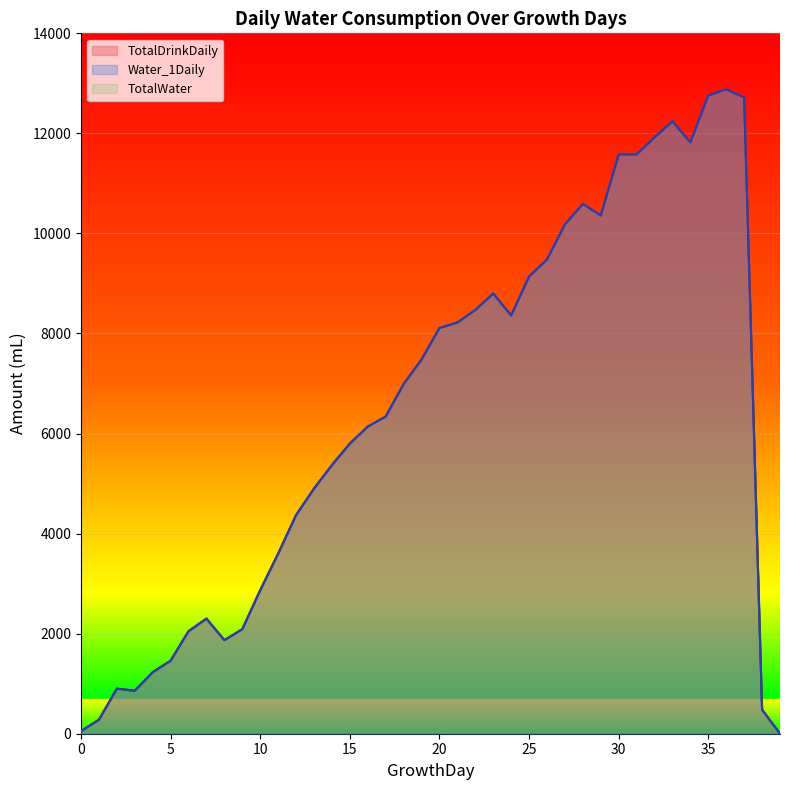

Where is Water_1Daily nearest to the value 6440?

17